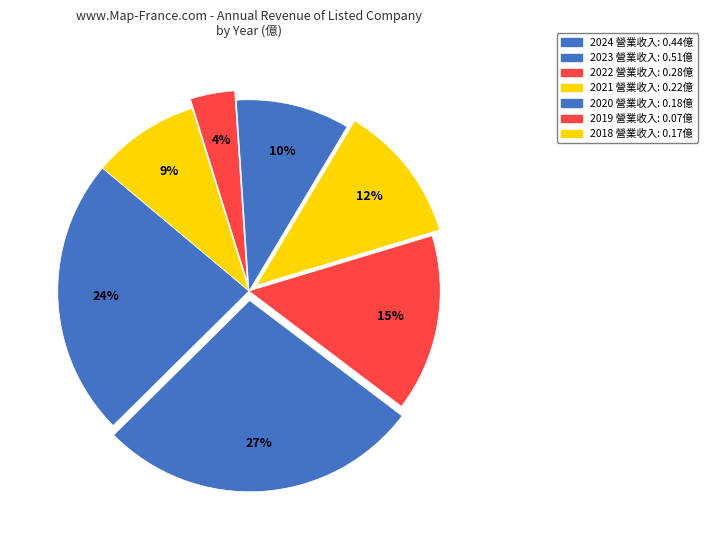

To the nearest percent, what is the difference between the 2019 and 2020 slice percentages?

6%